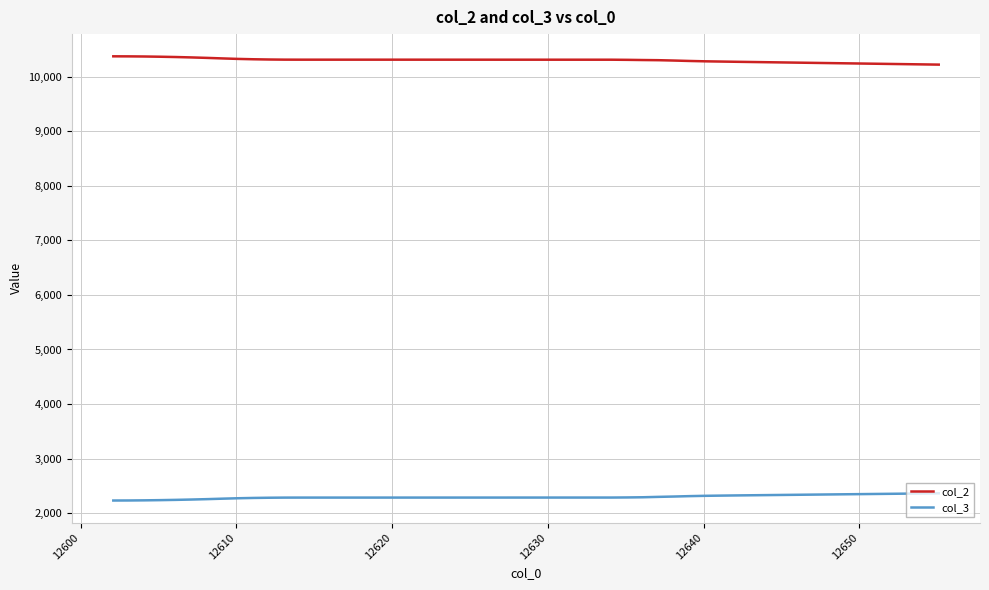

List the series in order of their overall mean, highest first.

col_2, col_3